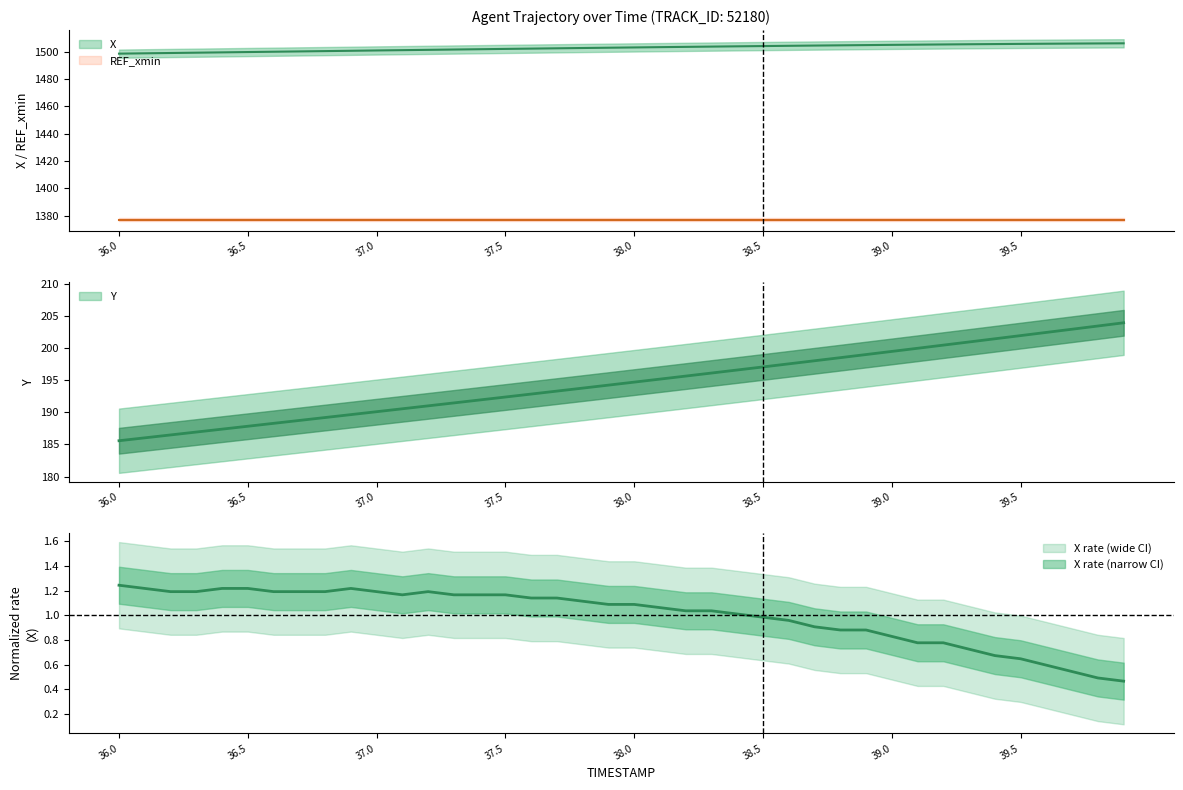

What is the label of the 14th point from the left?

37.3